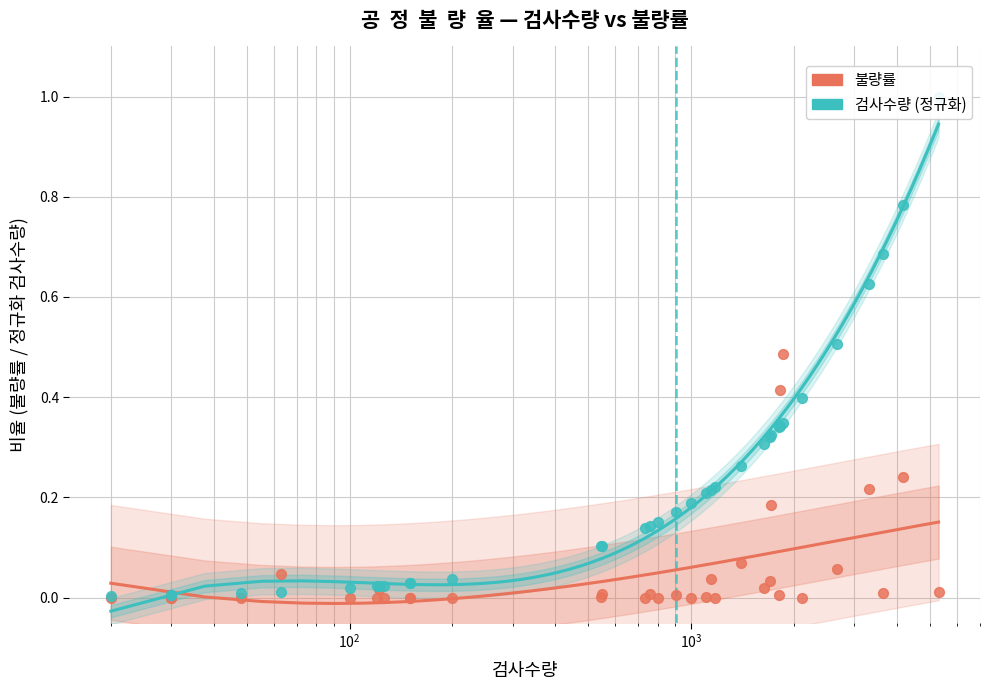

Which series has the largest total across all categories?

검사수량 (정규화)